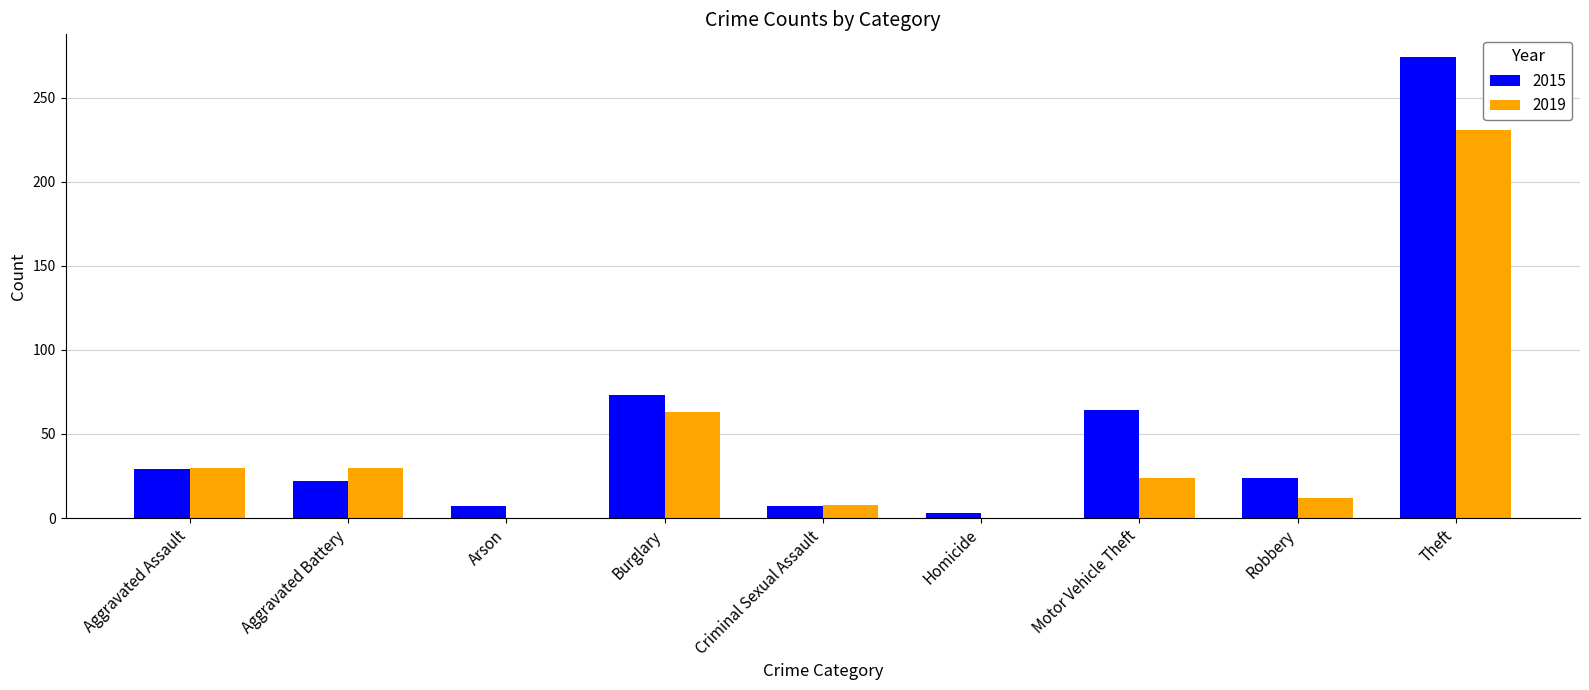

What is the greatest value displayed?

274